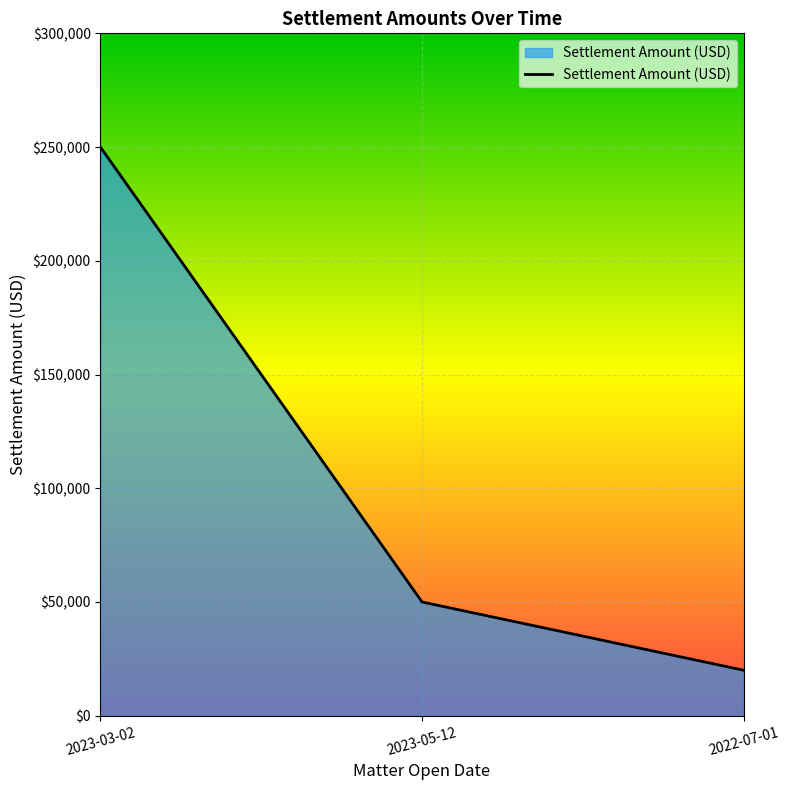

What is the approximate value at 2022-07-01, to the nearest 50?

20000